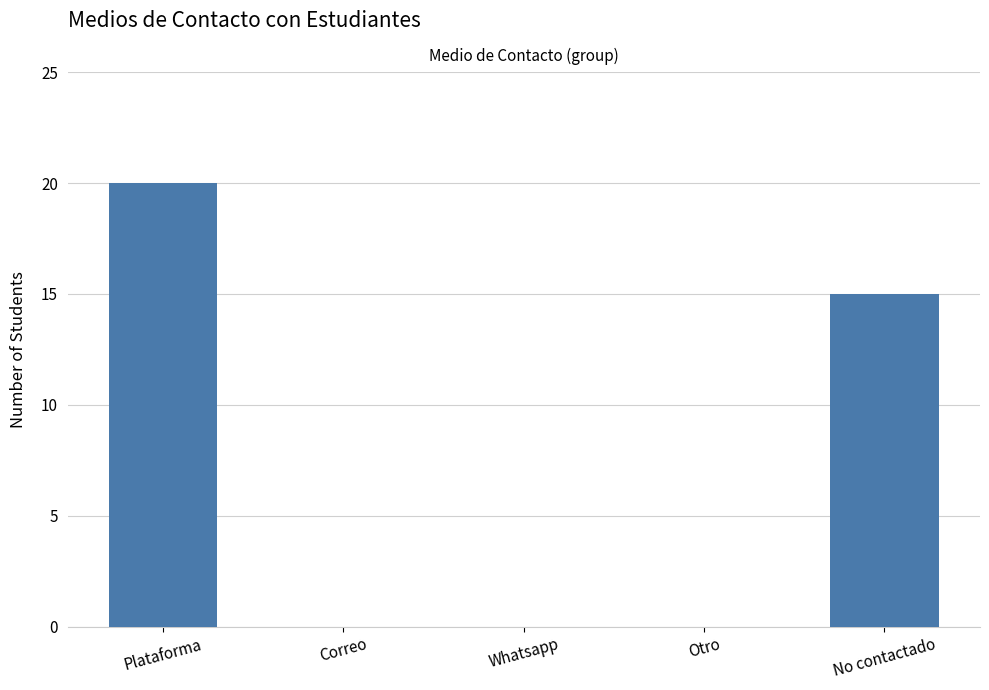

Which category has the highest value across all series?

Plataforma